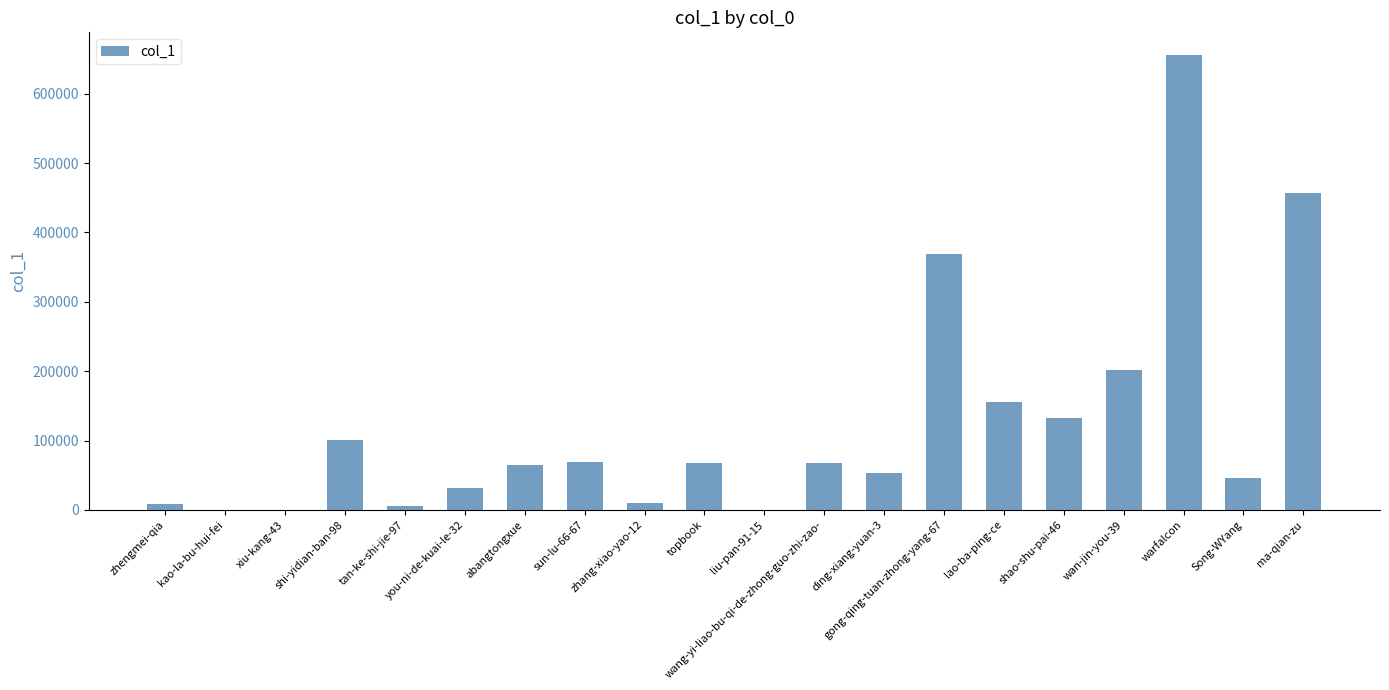

What is the change in value from zhang-xiao-yao-12 to Song-WYang?

+35118